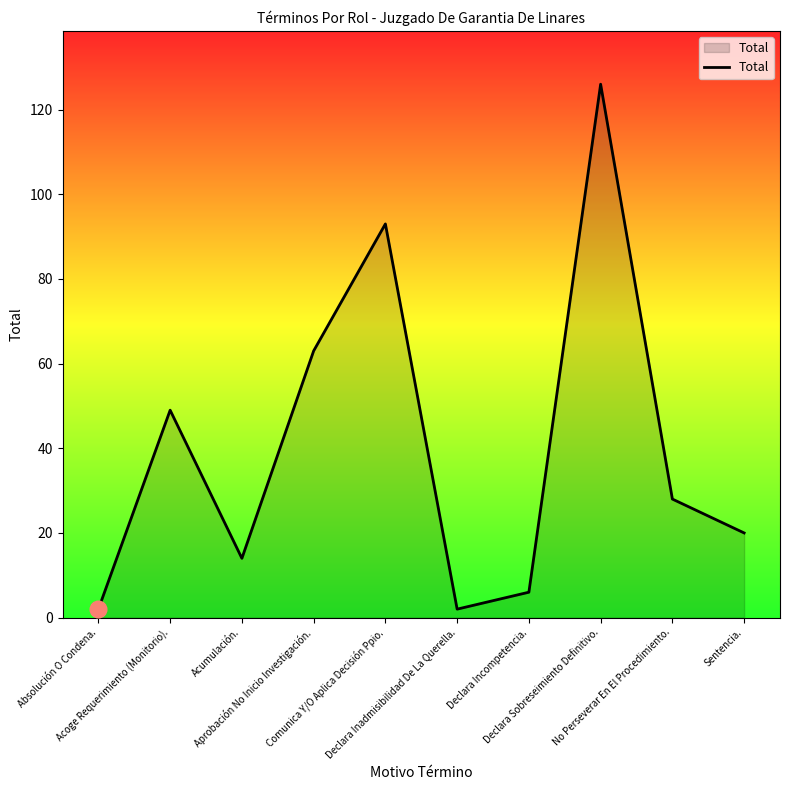

What is the difference between the maximum and minimum values?

124